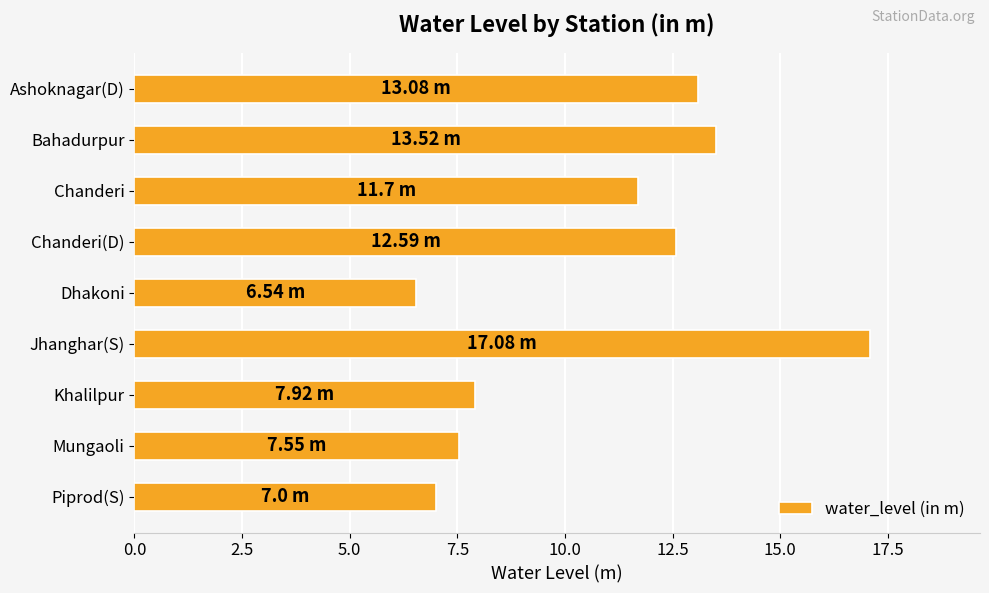

What is the change in value from Bahadurpur to Jhanghar(S)?

+3.6